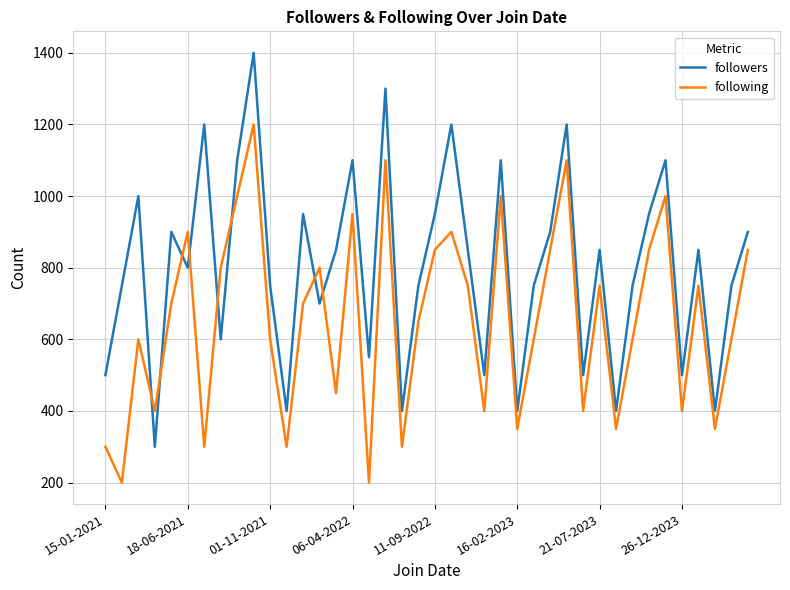

What is the greatest value displayed?

1400